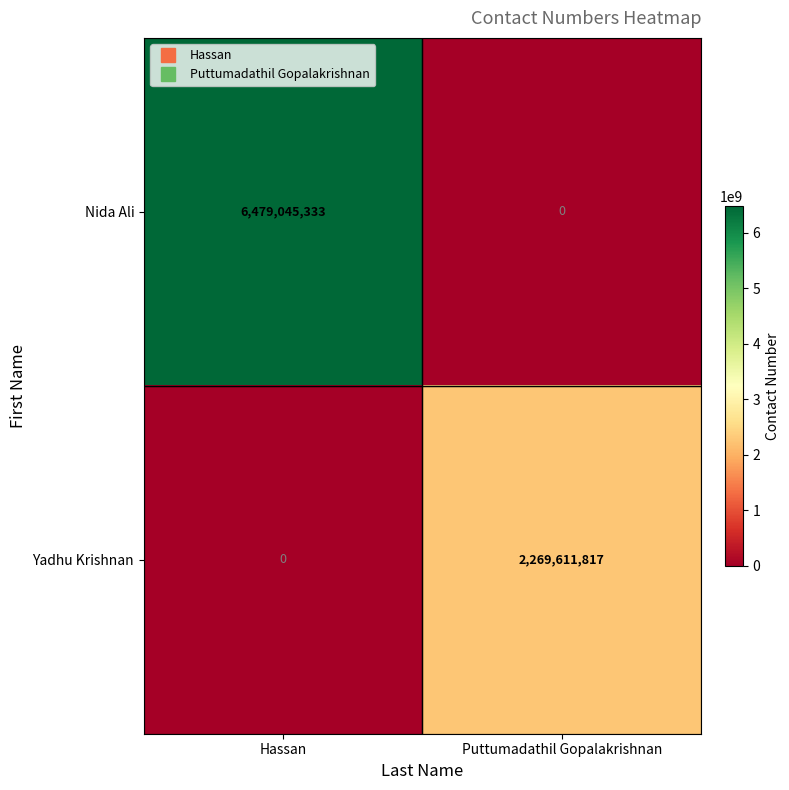

What is the sum of the Nida Ali values at Puttumadathil Gopalakrishnan and Hassan?

6479045333